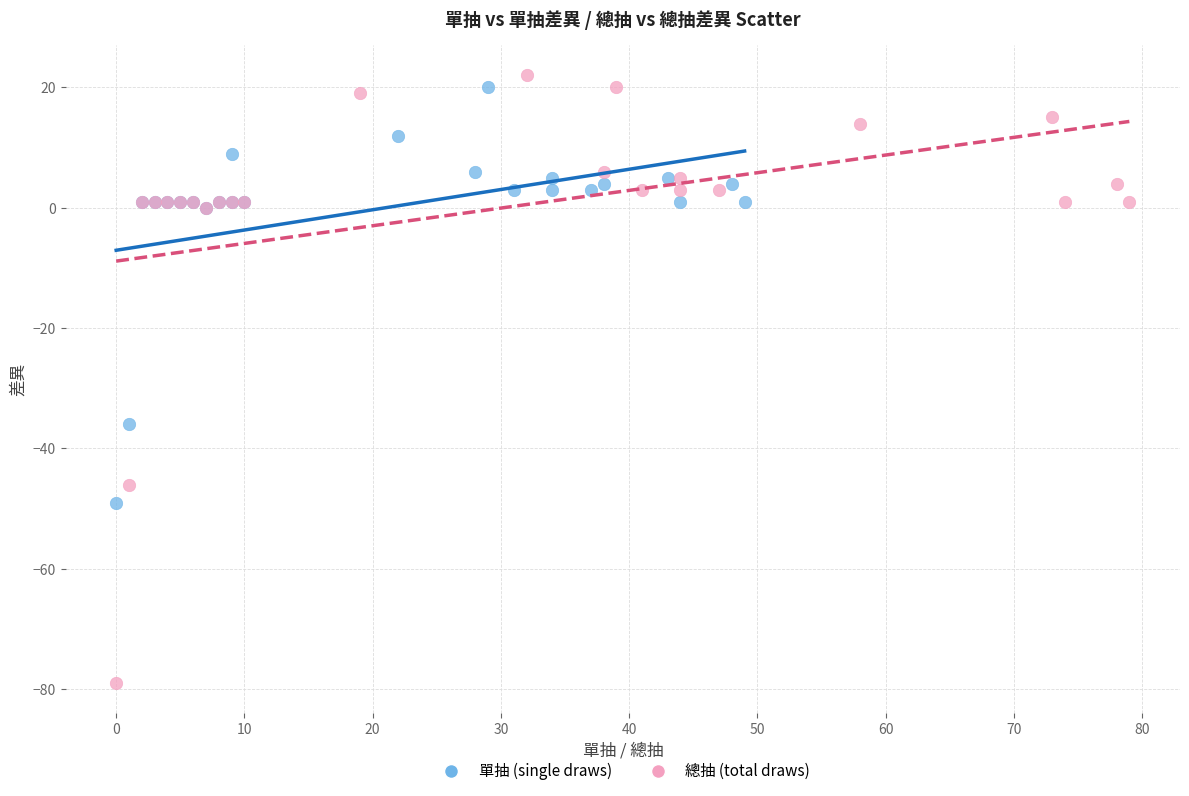

Which series contains the lowest Y value?

總抽 (total draws)